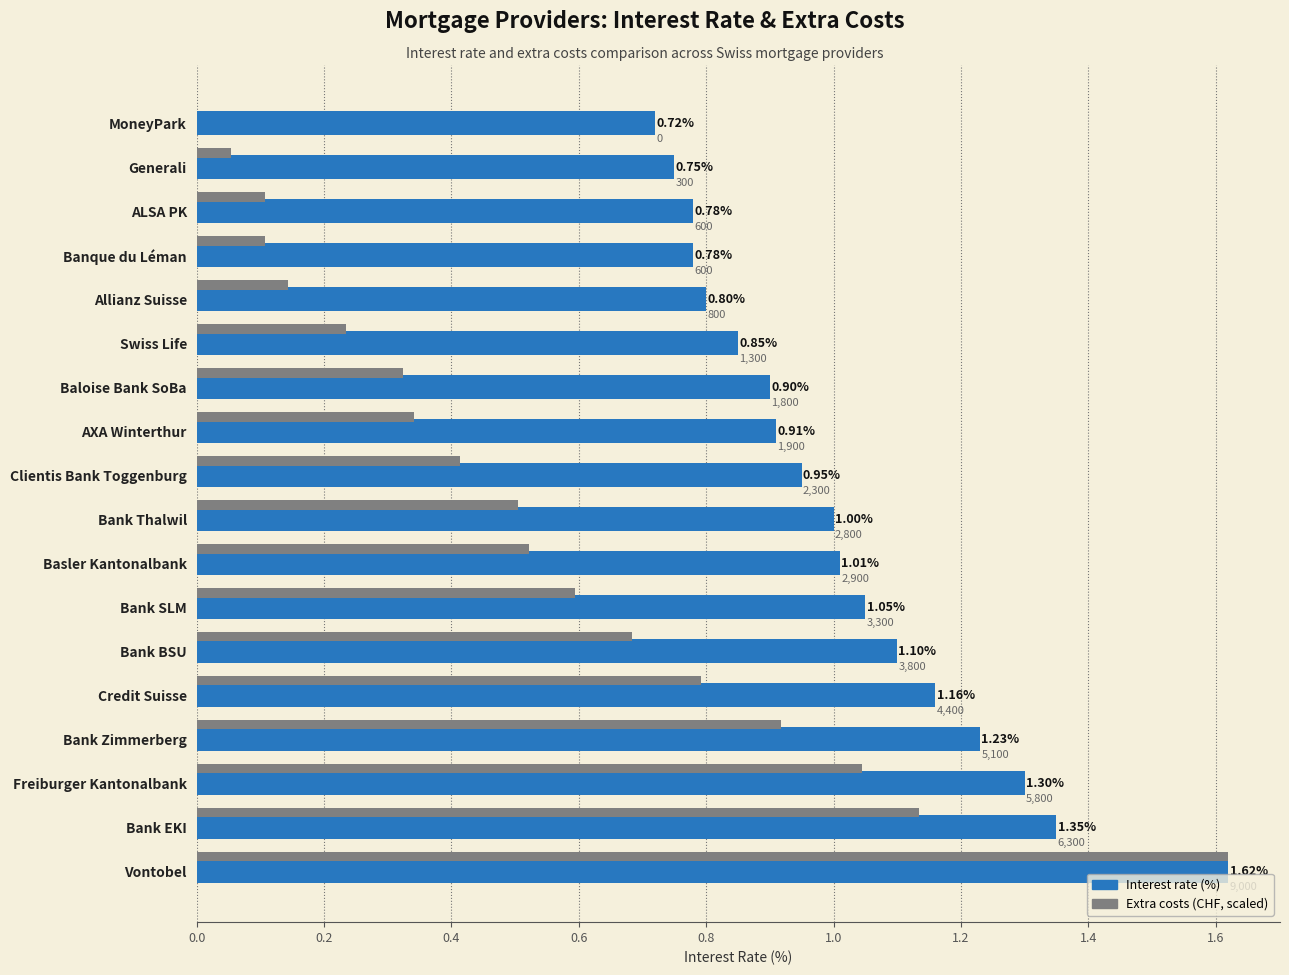

Is the value of Extra costs (CHF, scaled) at Basler Kantonalbank greater than the value of Interest rate (%) at Freiburger Kantonalbank?

No